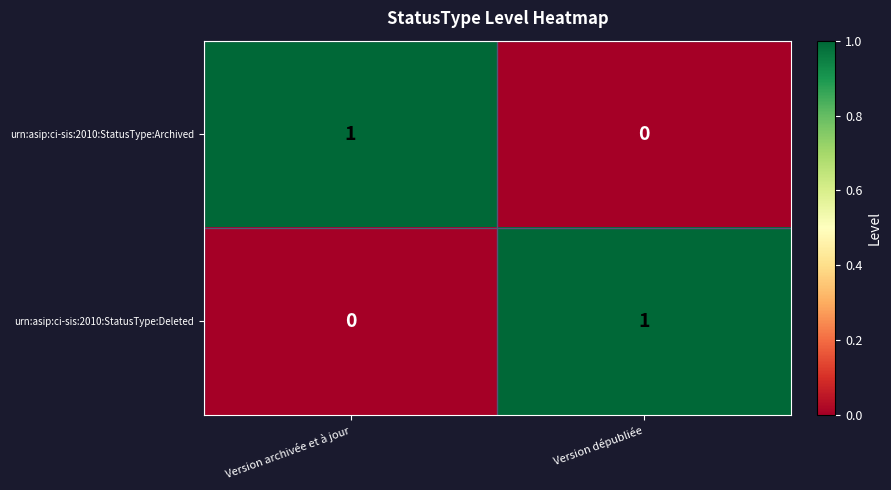

Reading right to left, what are all the values shown in this chart?

urn:asip:ci-sis:2010:StatusType:Archived: Version dépubliée=0	Version archivée et à jour=1
urn:asip:ci-sis:2010:StatusType:Deleted: Version dépubliée=1	Version archivée et à jour=0